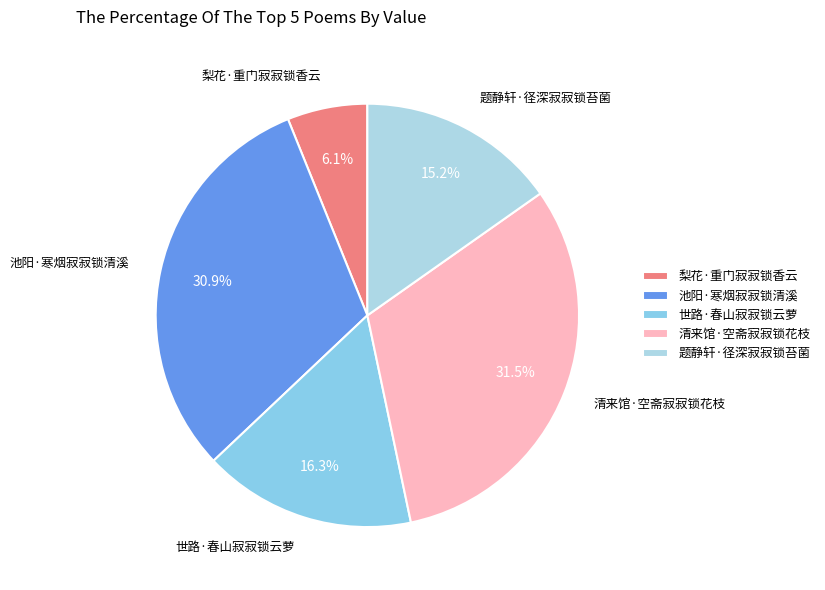

To the nearest percent, what portion does 池阳·寒烟寂寂锁清溪 represent?

31%